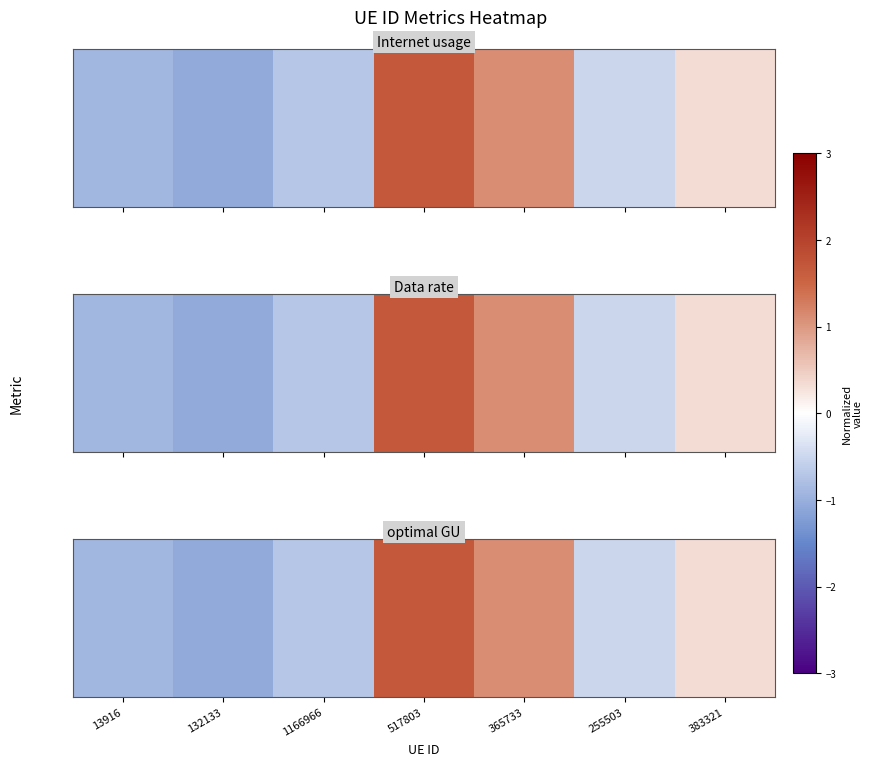

At which label does the data first exceed 0?

517803